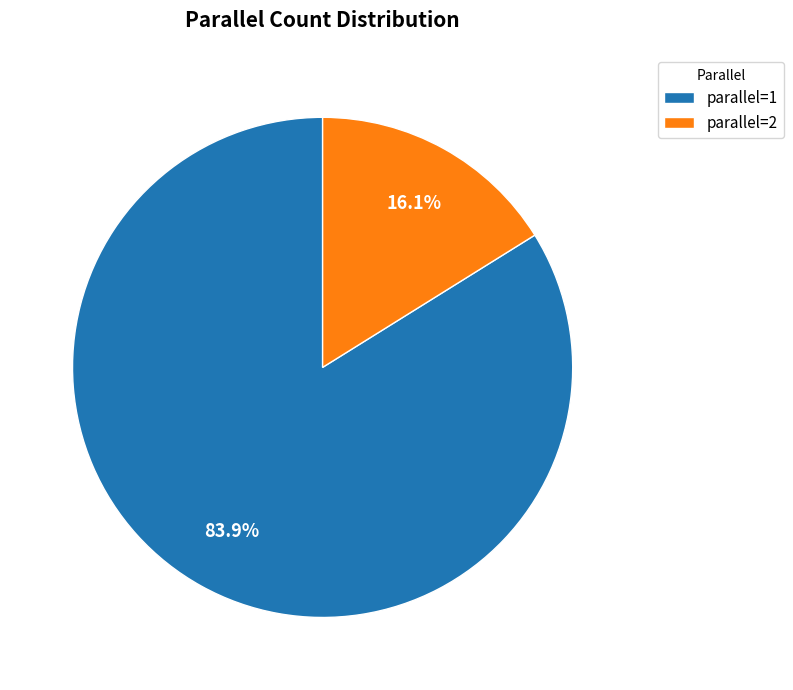

How many slices are in this pie chart?

2